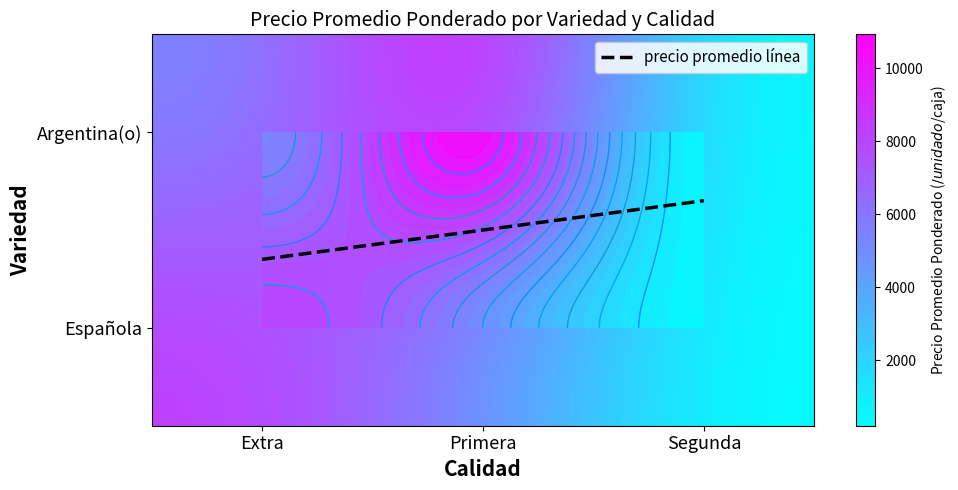

Which category has the lowest value across all series?

Segunda